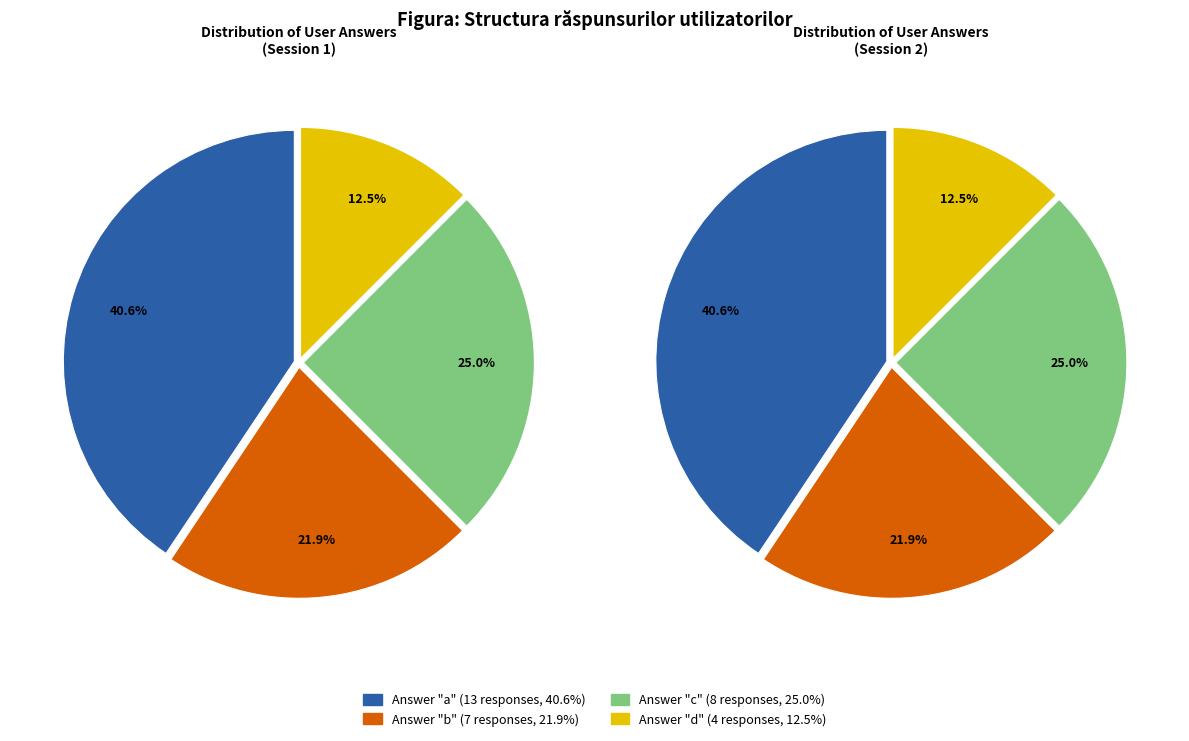

What percentage do a and c together represent?

65.6%